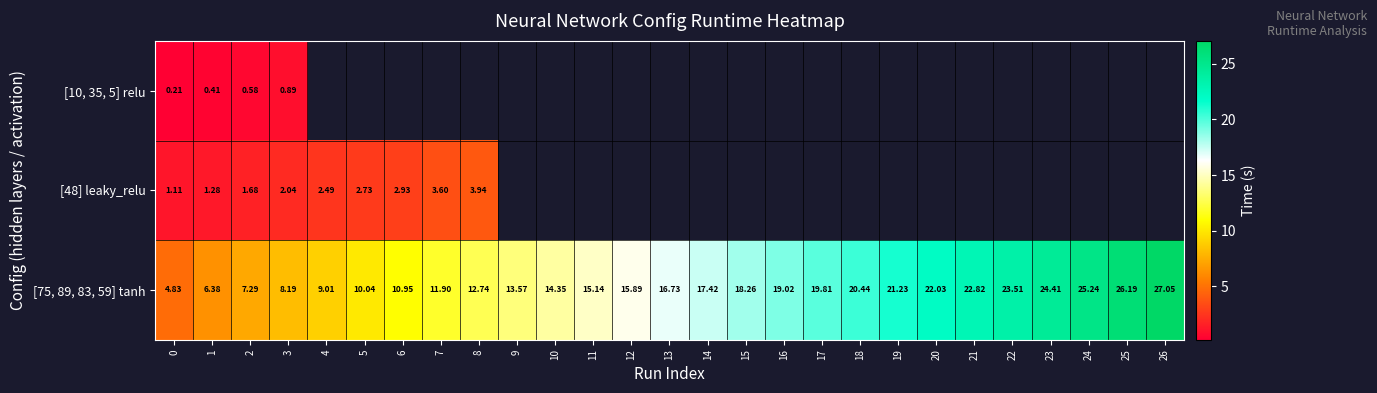

List the labels in order of [75, 89, 83, 59] tanh value, largest first.

26, 25, 24, 23, 22, 21, 20, 19, 18, 17, 16, 15, 14, 13, 12, 11, 10, 9, 8, 7, 6, 5, 4, 3, 2, 1, 0